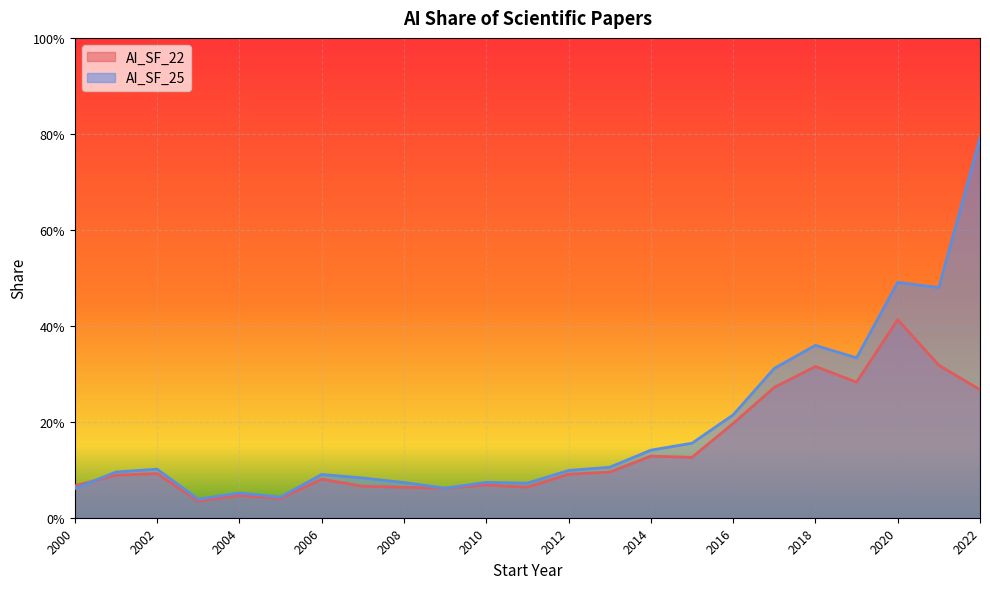

The AI_SF_22 series shows 0.4 at 2020. True or false?

True